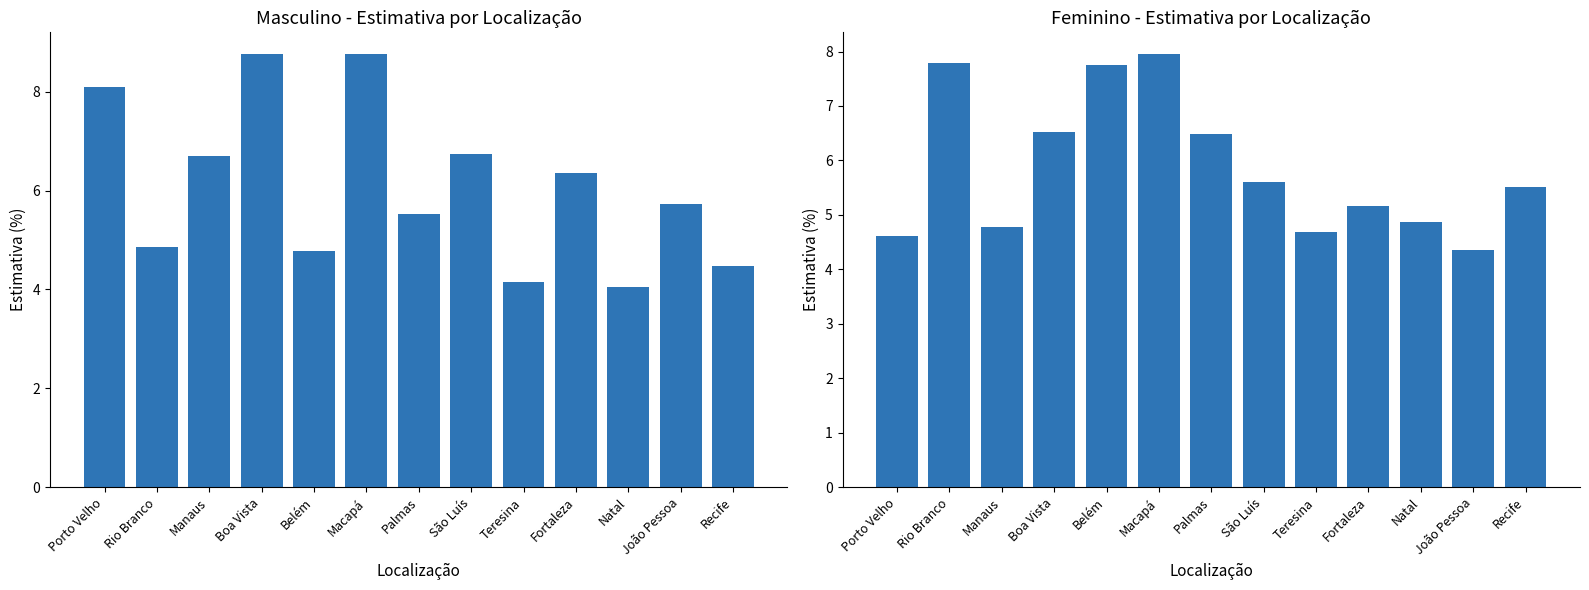

How many values in the Feminino series exceed 5?

8